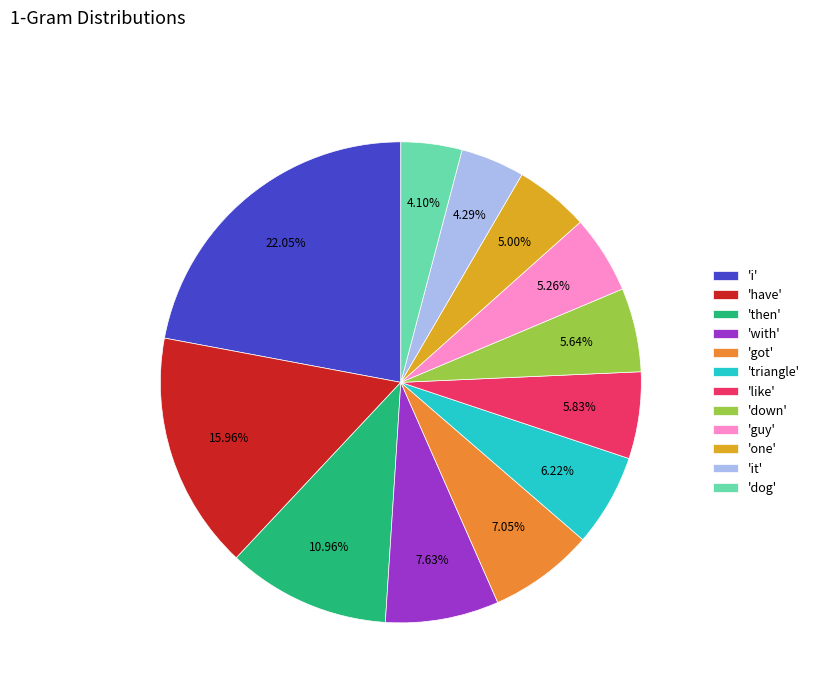

How many slices are in this pie chart?

12